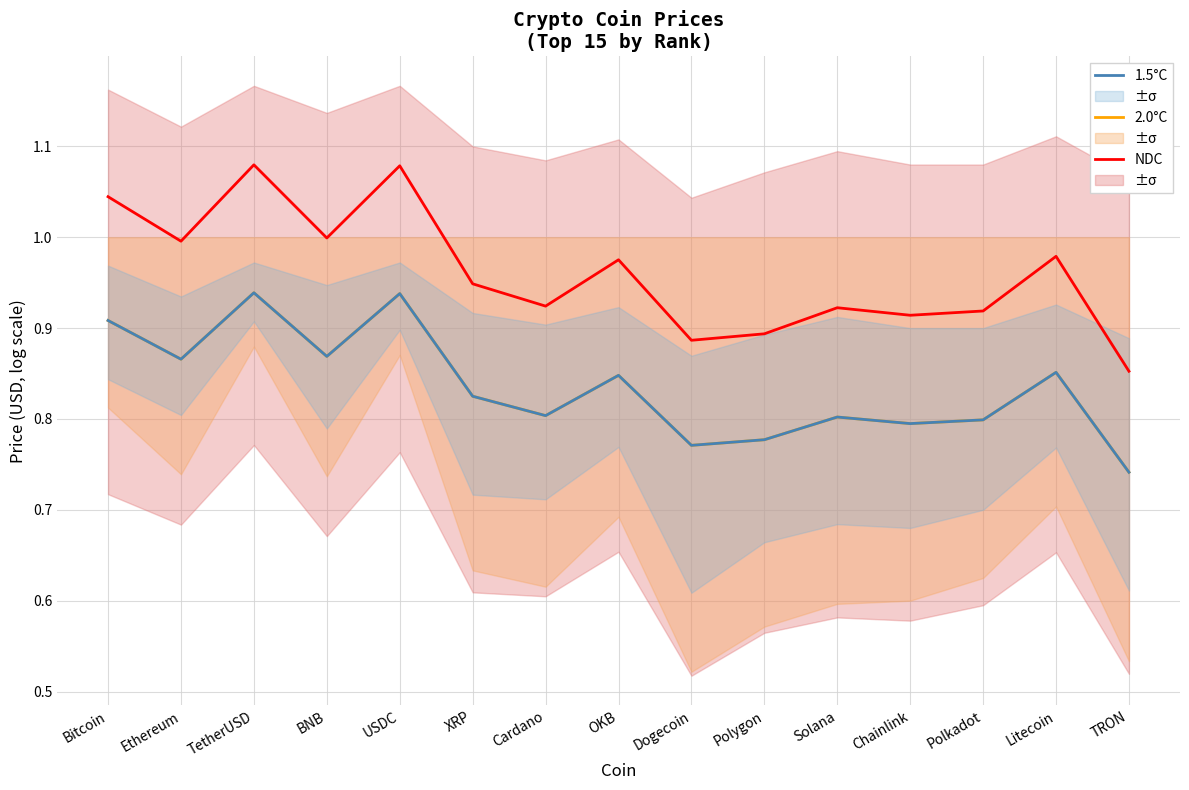

What are all the series names shown in the legend?

NDC, 2.0°C, 1.5°C